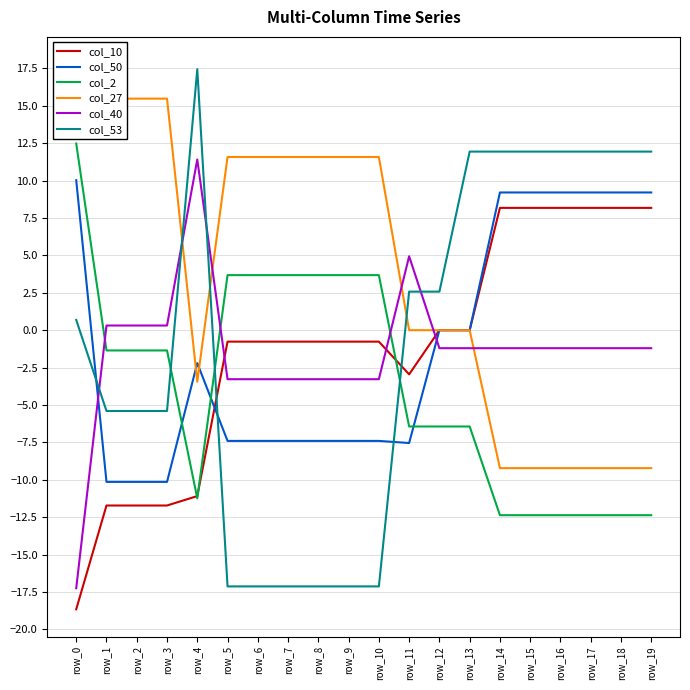

At which category does col_53 reach its first local peak?

row_4